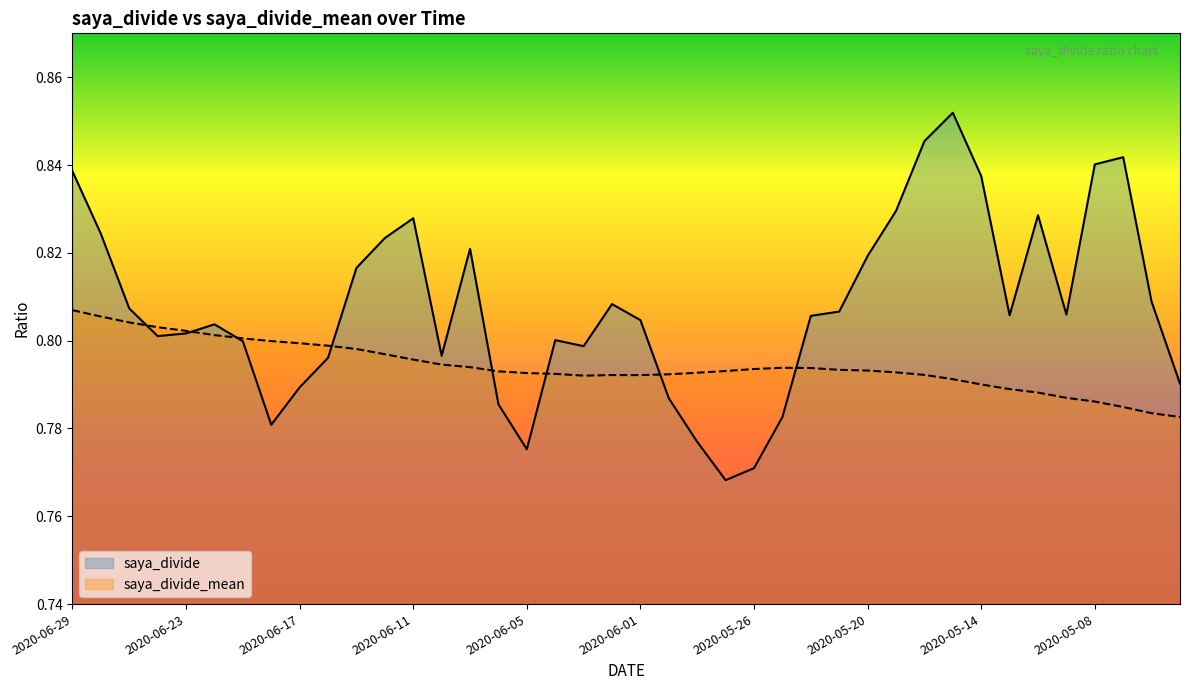

What is the difference between the maximum and second lowest values in the saya_divide series?

0.1